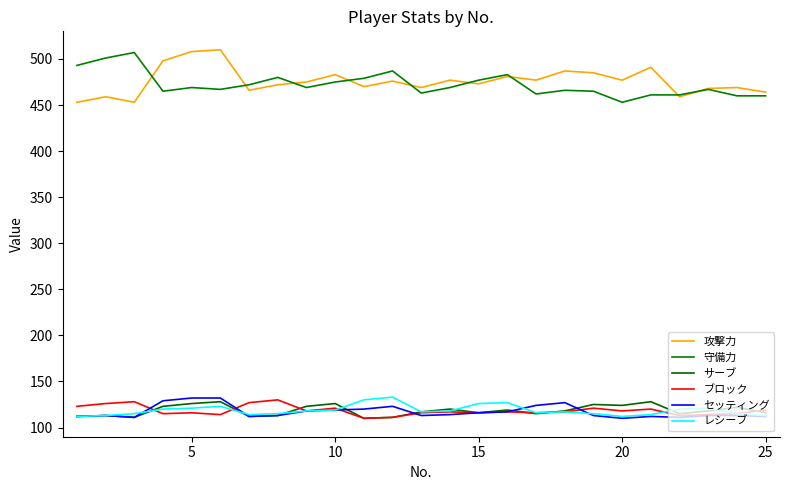

Does the chart display data point markers on the line(s)?

No